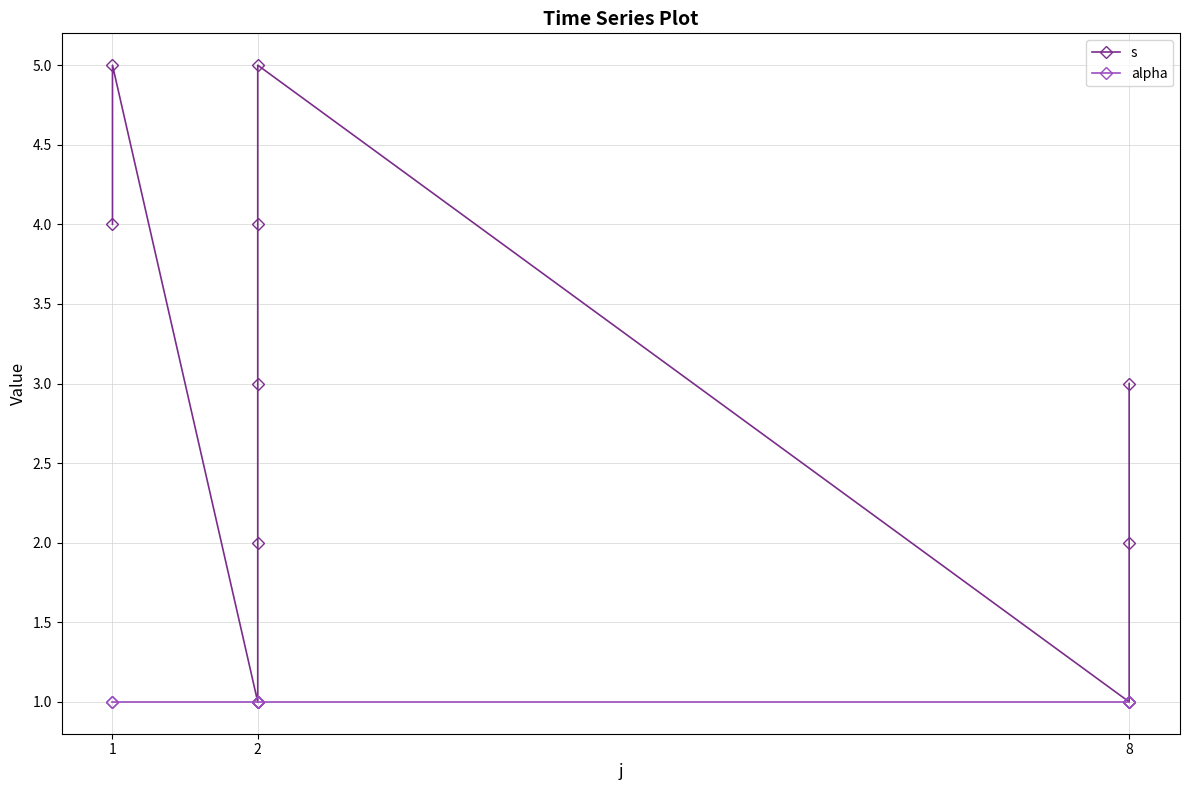

What is the label of the 2nd point from the right?

8